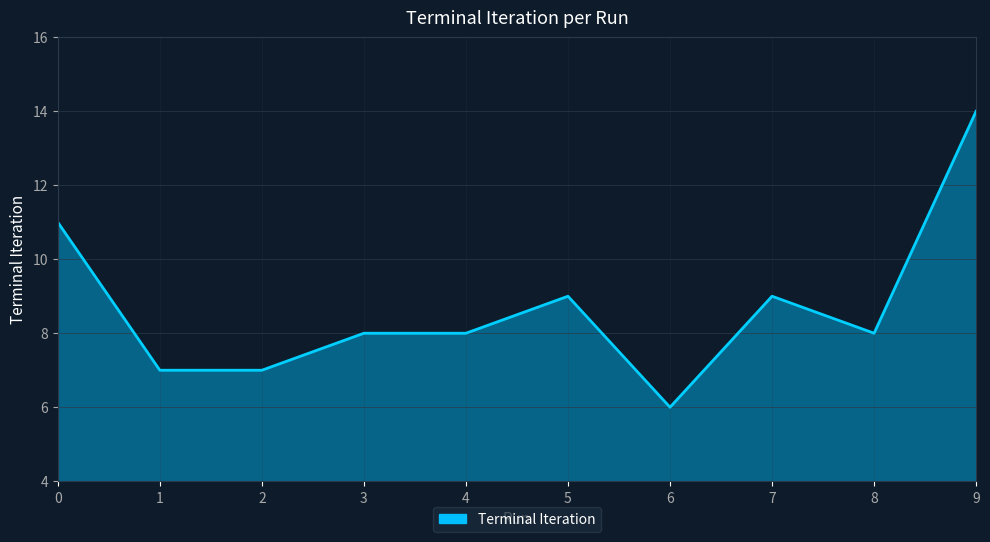

What is the change in value from 1 to 9?

+7